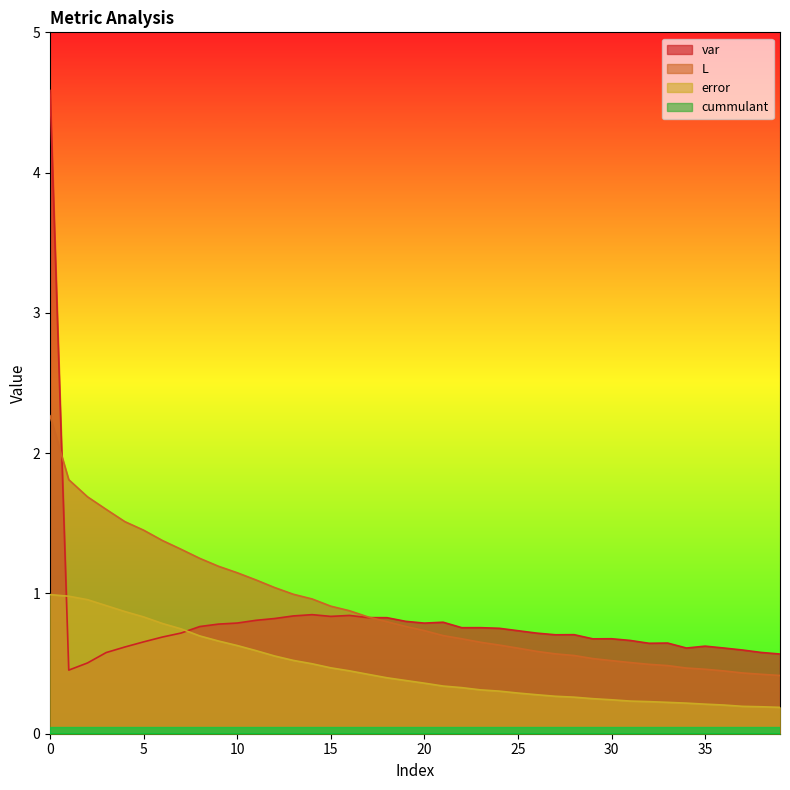

True or false: error has more than 2 interior local peaks.

False